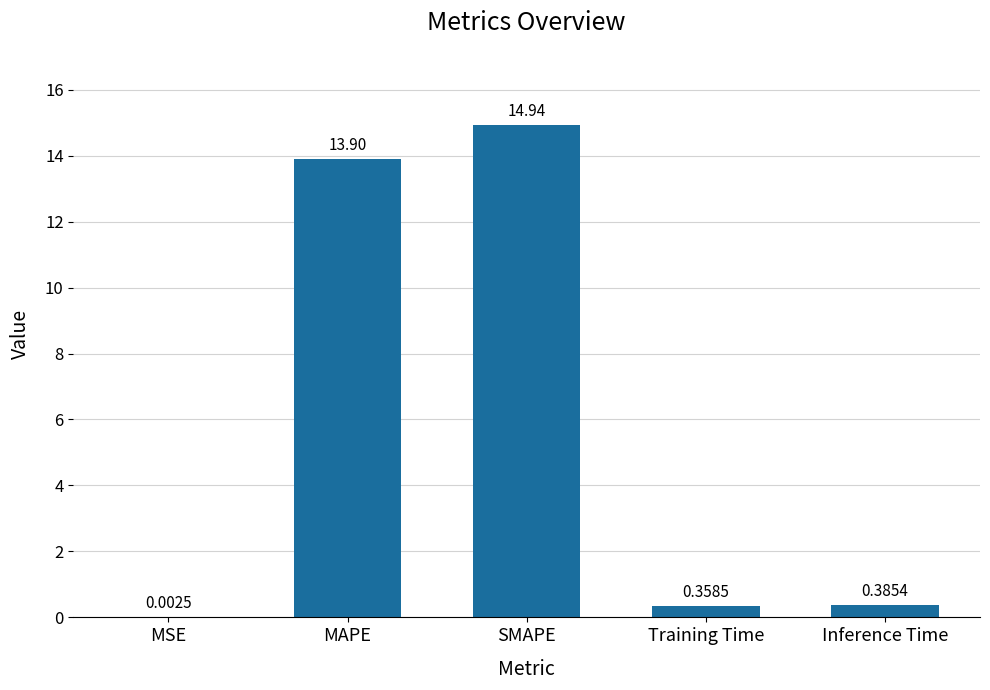

What is the change in value from MSE to SMAPE?

+14.9